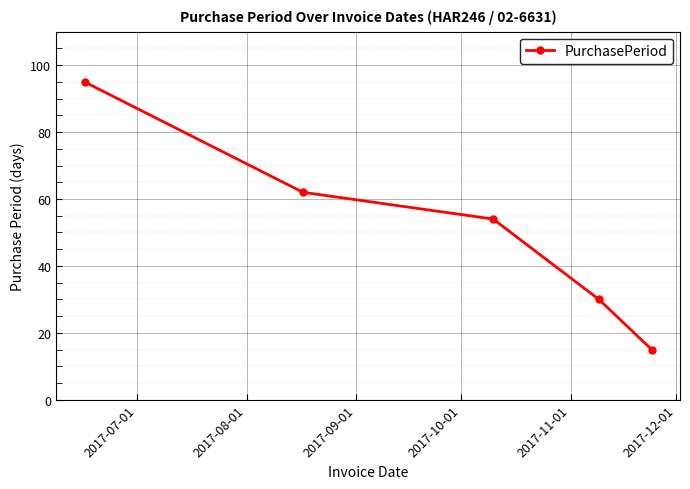

True or false: the data has more than 2 interior local peaks.

False